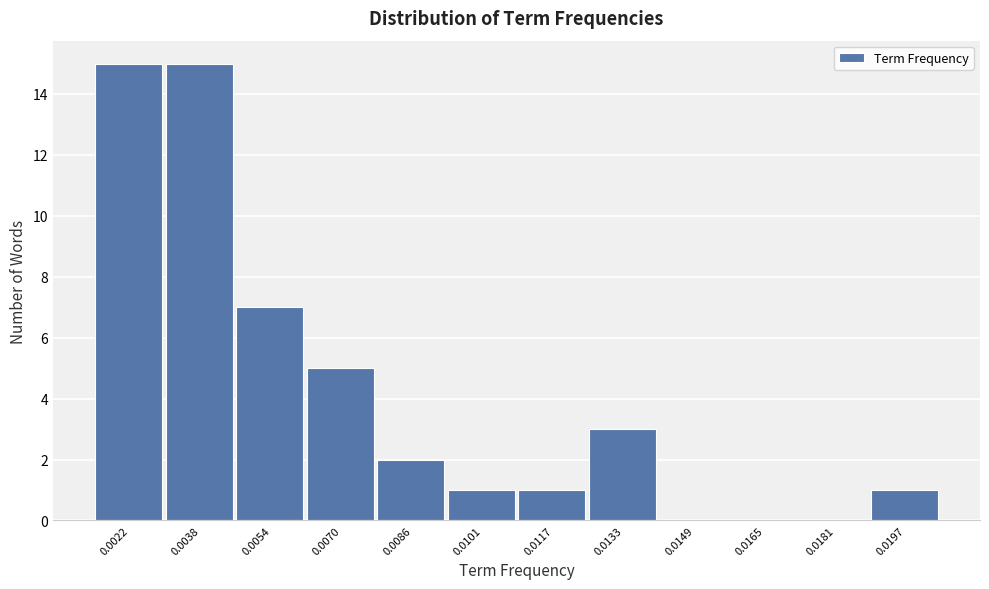

Reading left to right, extract all data points from this chart.

0.0022=15	0.0038=15	0.0054=7	0.0070=5	0.0086=2	0.0101=1	0.0117=1	0.0133=3	0.0149=0	0.0165=0	0.0181=0	0.0197=1